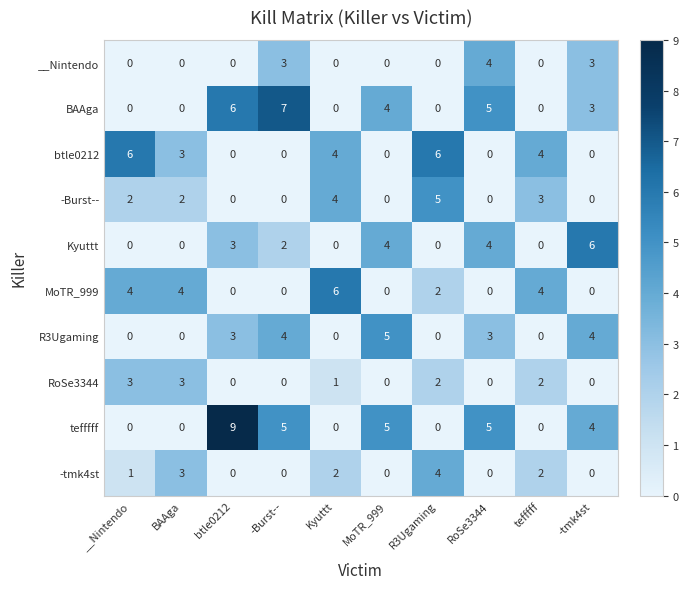

Count the -tmk4st values in the range 0 to 2.

8